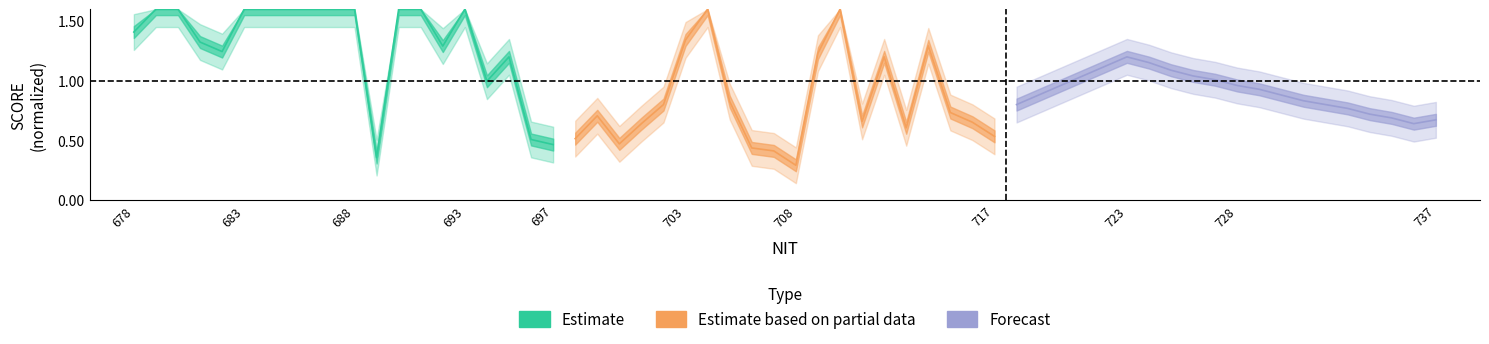

The Forecast series shows 0.2 at 14. True or false?

False